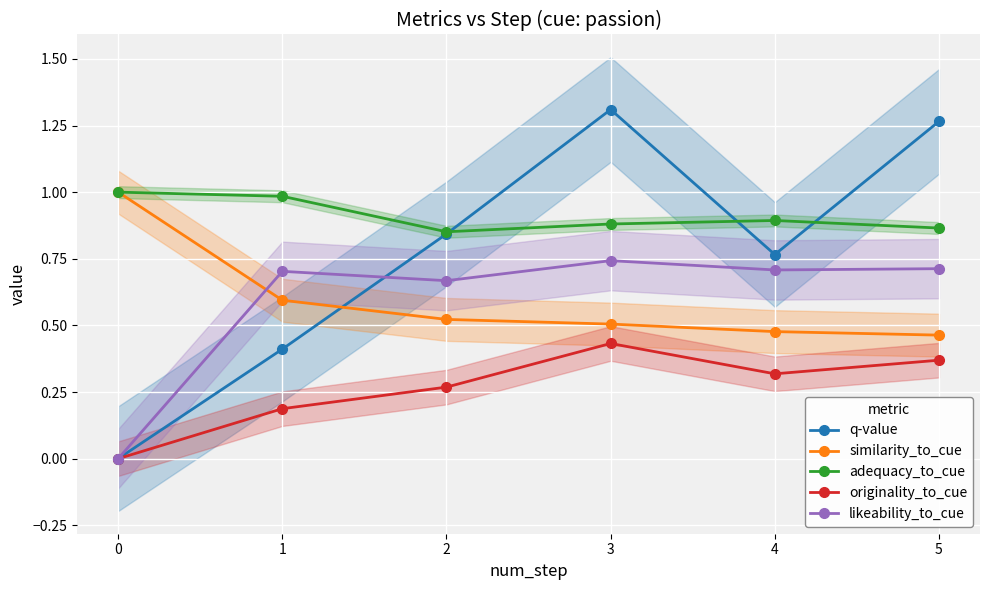

What is the value of the likeability_to_cue point at the 2nd from the left?

0.7